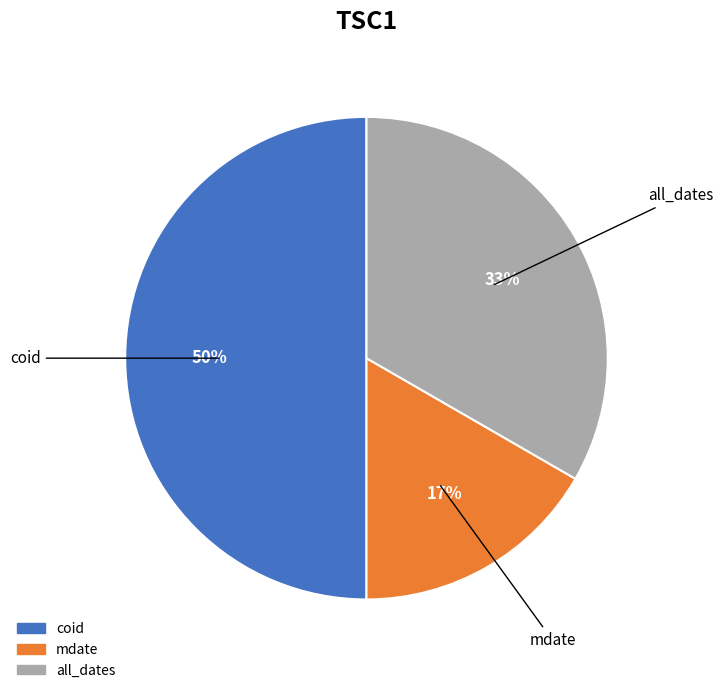

To the nearest percent, what is the average slice percentage?

33%